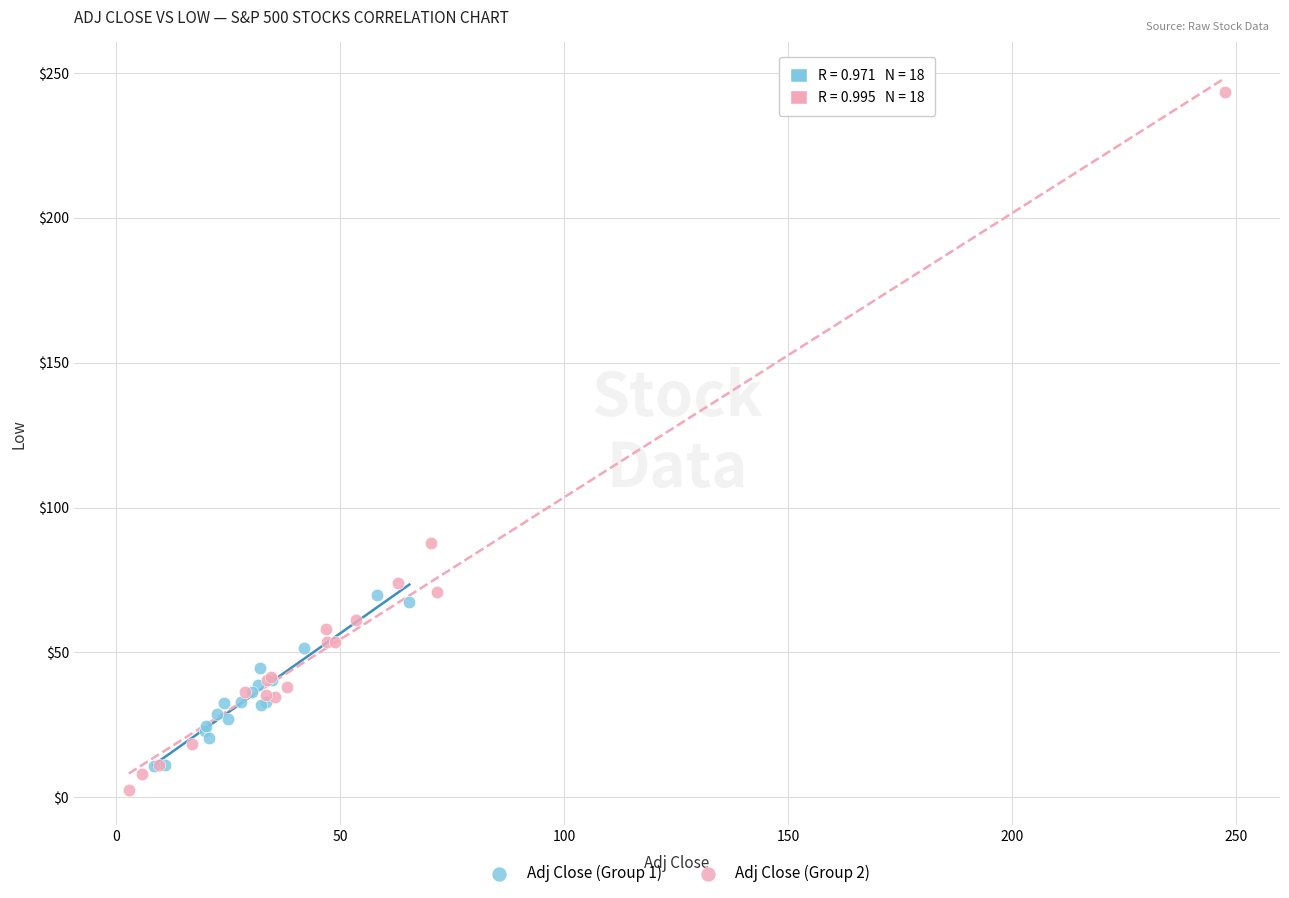

Which series has the widest spread of Y values?

Adj Close (Group 2)